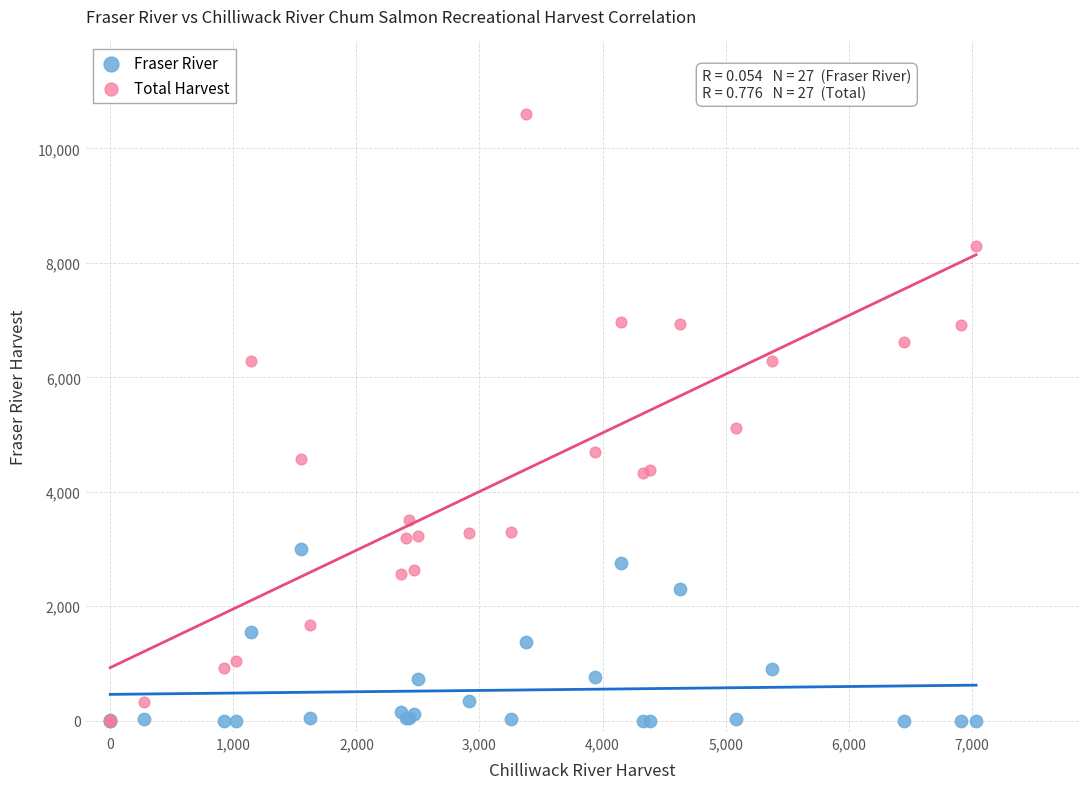

Which series has the widest spread of Y values?

Total Harvest